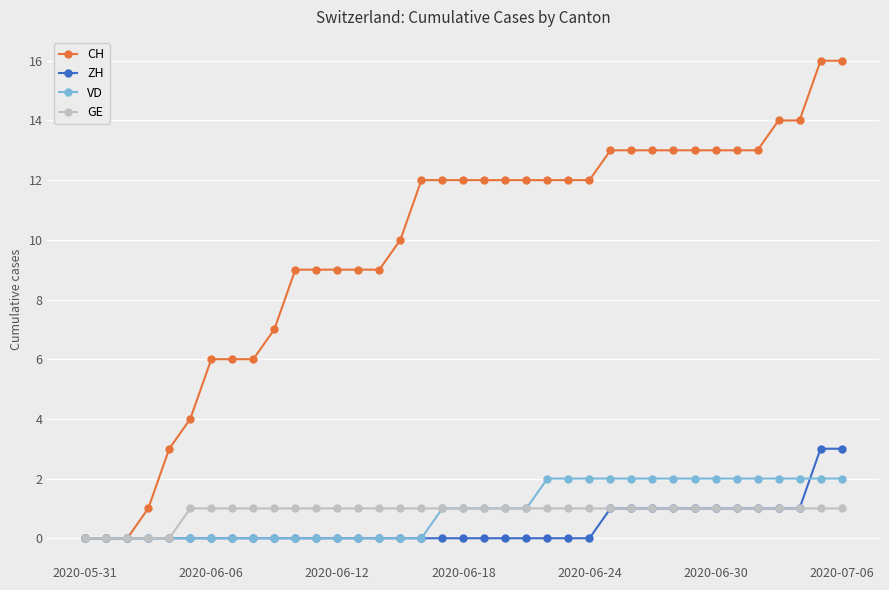

Count the GE values in the range 1 to 2.

32